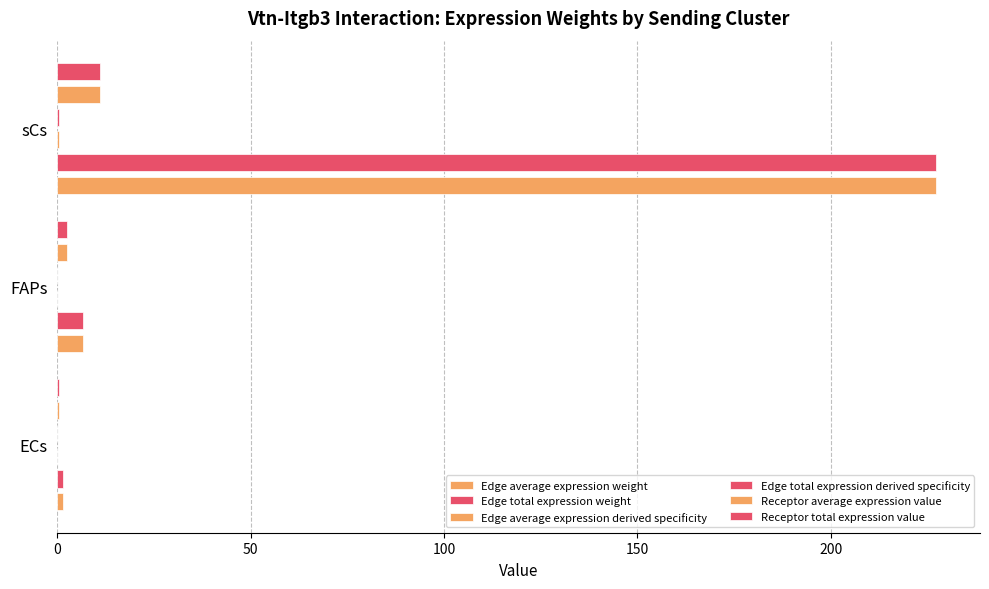

Is the value of Edge average expression weight at 0 greater than the value of Receptor total expression value at 100?

No